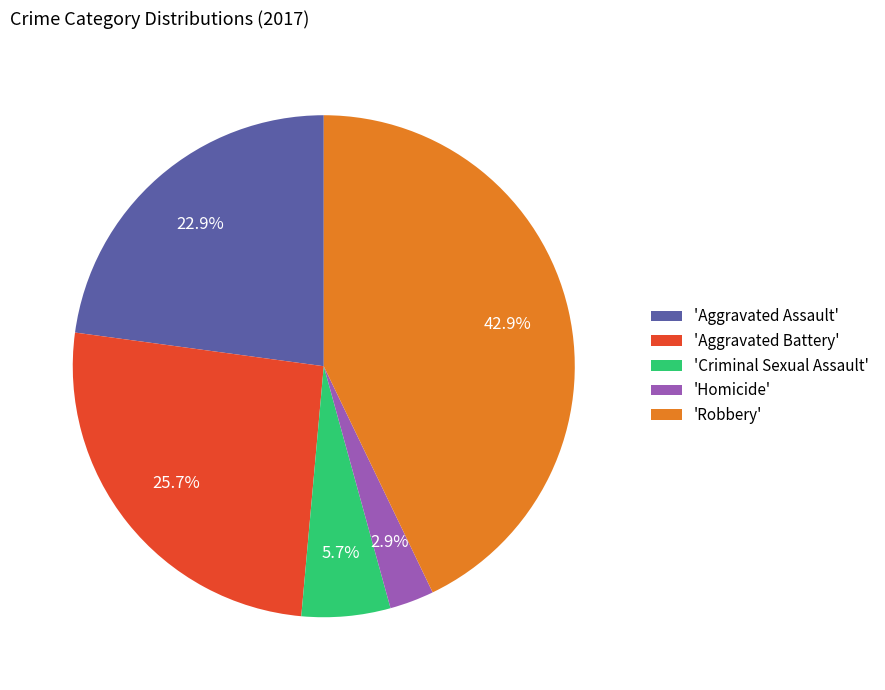

How many slices are in this pie chart?

5